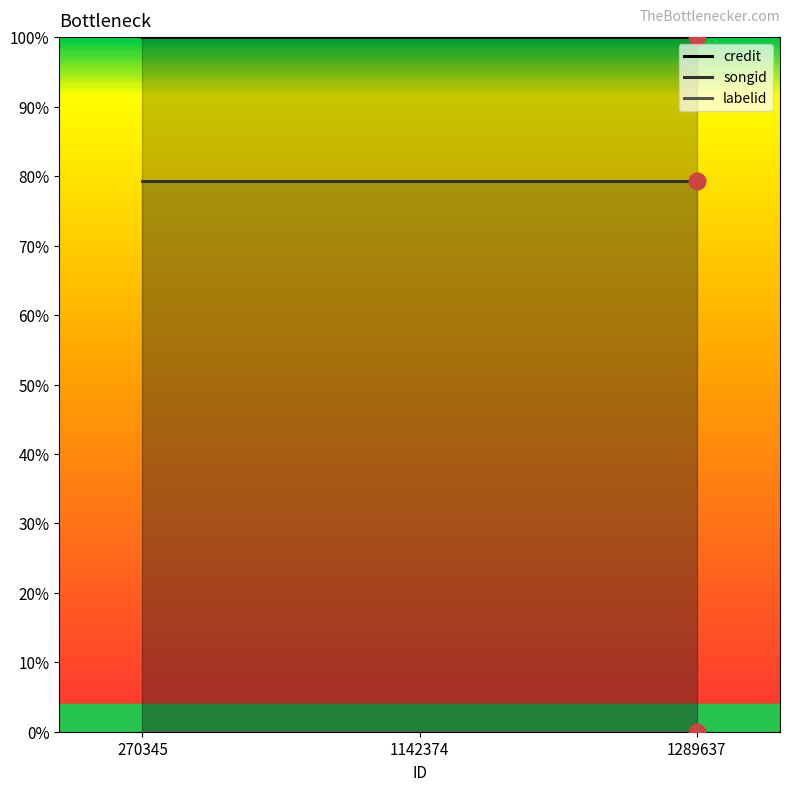

List the series in order of their overall mean, lowest first.

labelid, songid, credit